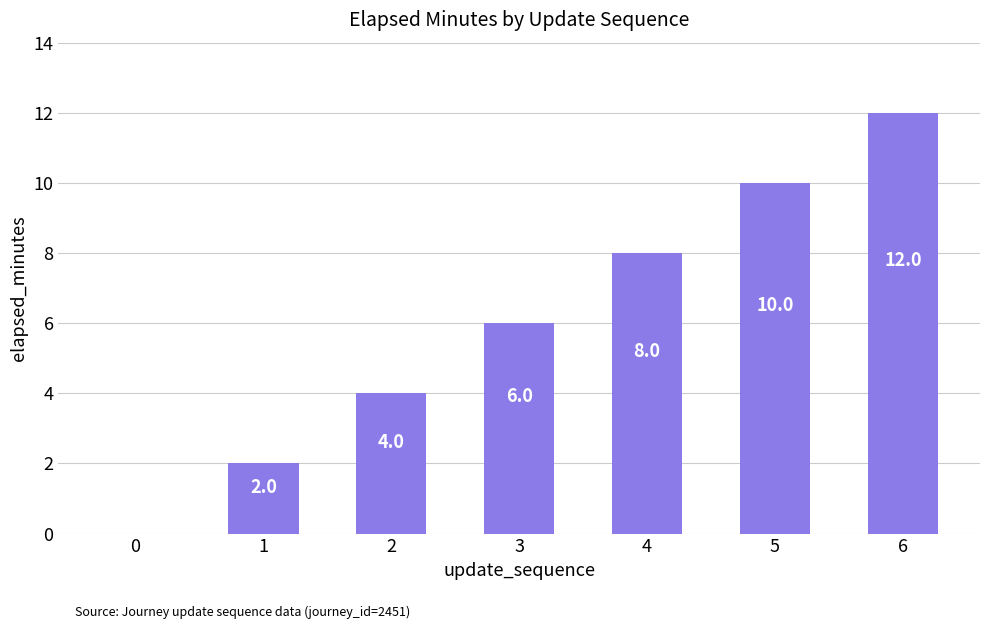

The chart shows a value of 13 at 4. True or false?

False